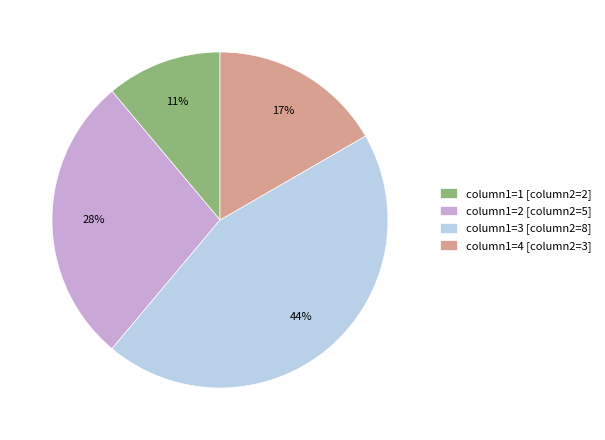

To the nearest percent, what is the difference between the largest and smallest slice percentages?

33%